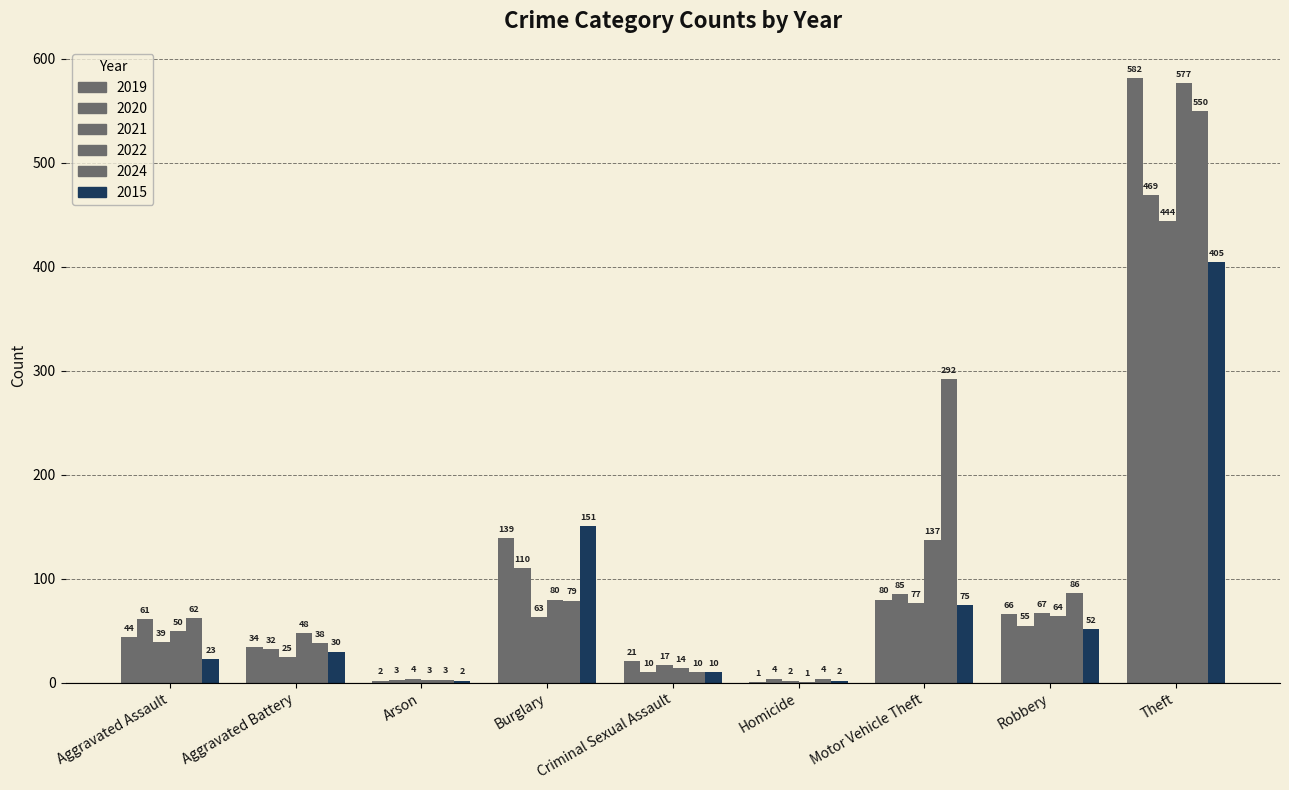

Are the bars horizontal?

No